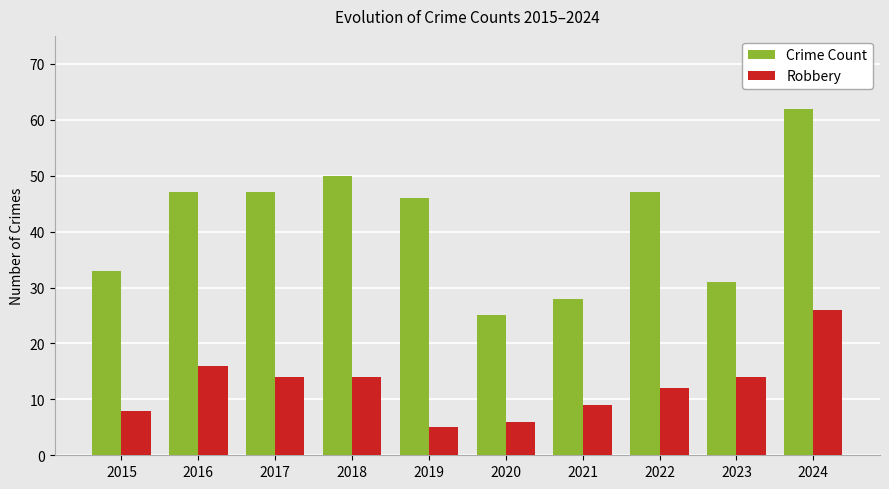

Rank the series by their maximum value, from highest to lowest.

Crime Count, Robbery